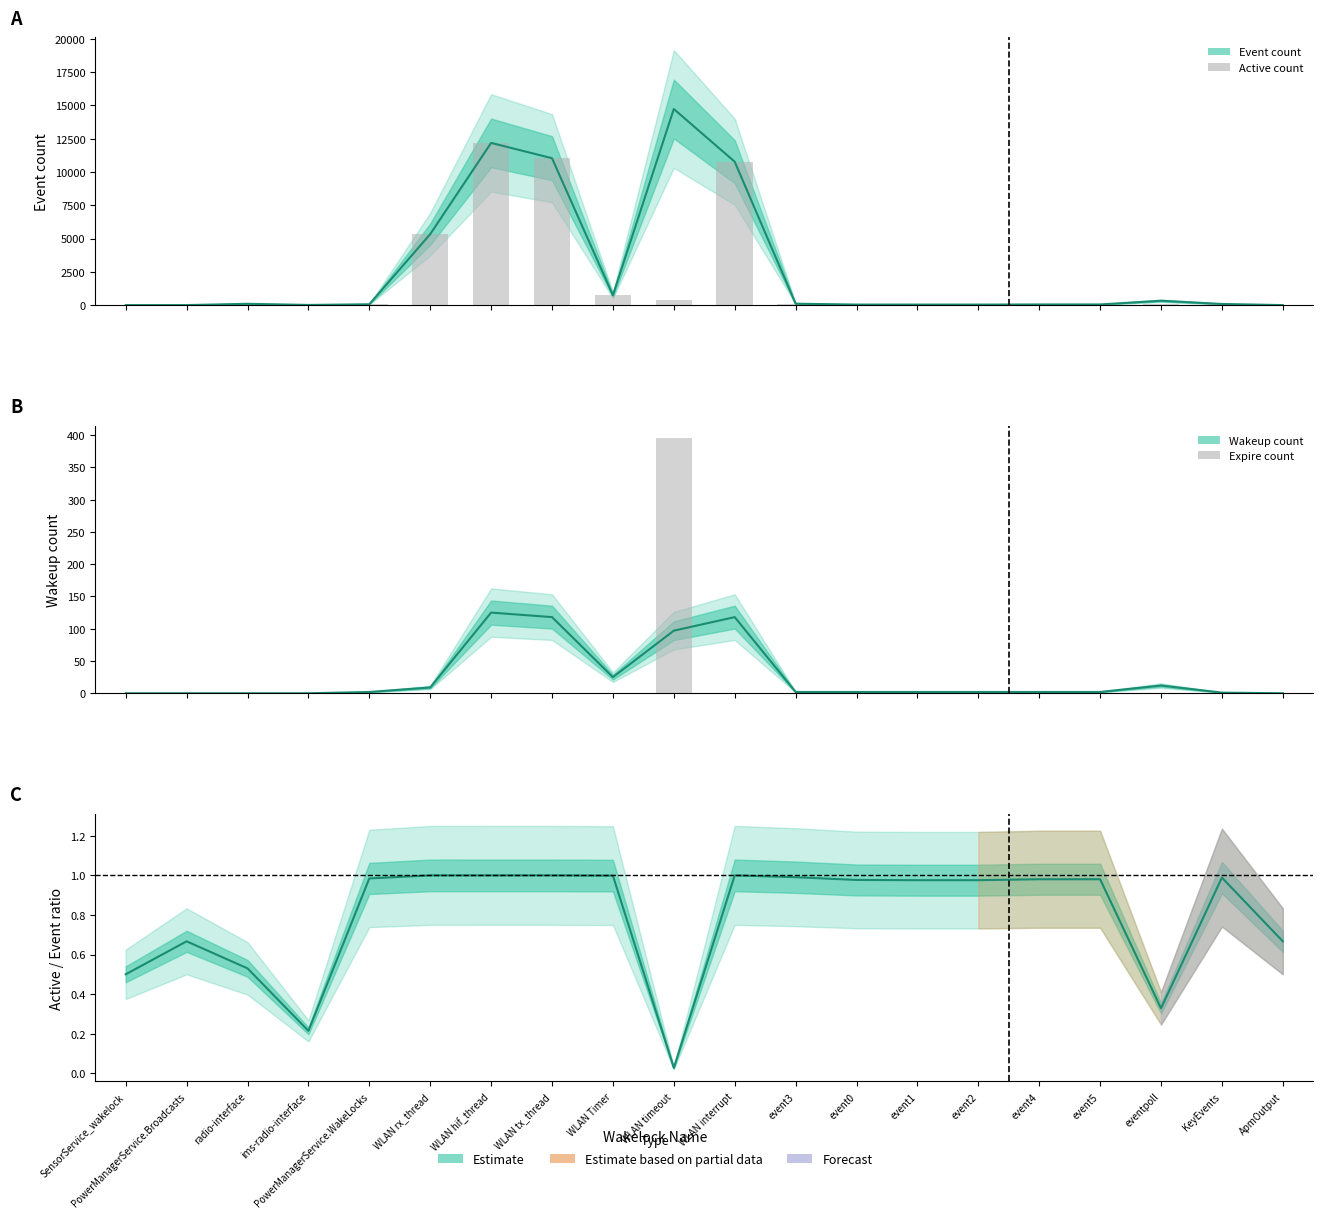

How many distinct data groups are displayed?

2